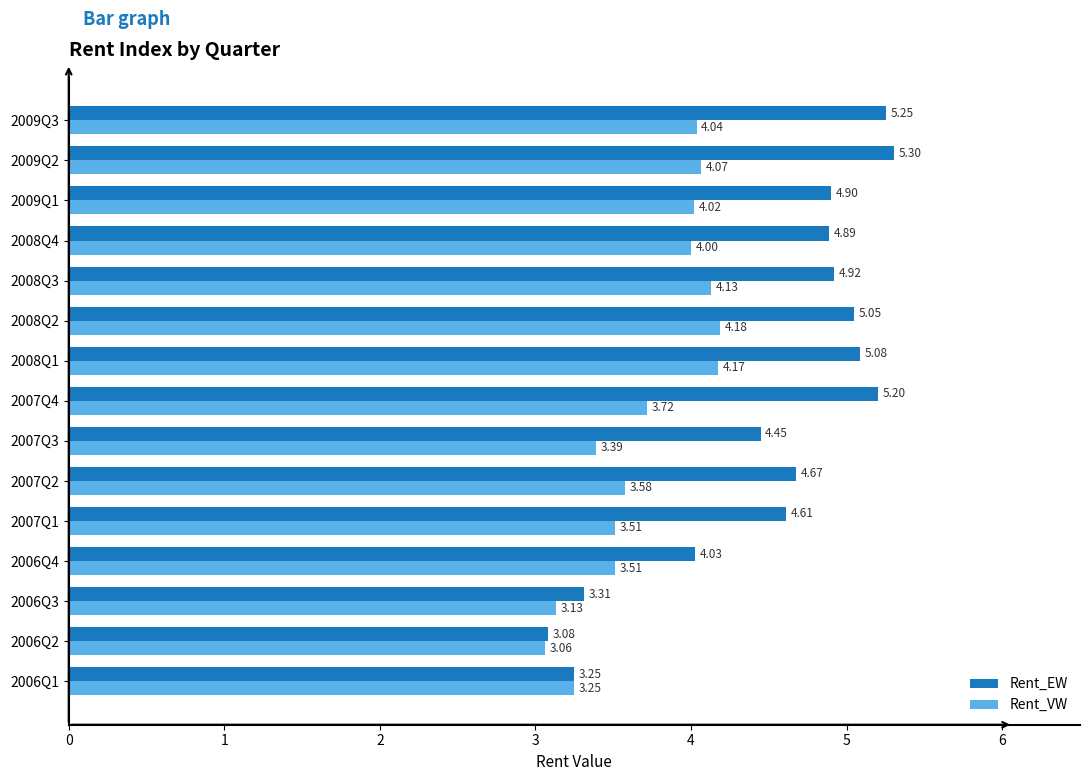

What is the difference between the maximum and second lowest values in the Rent_EW series?

2.1